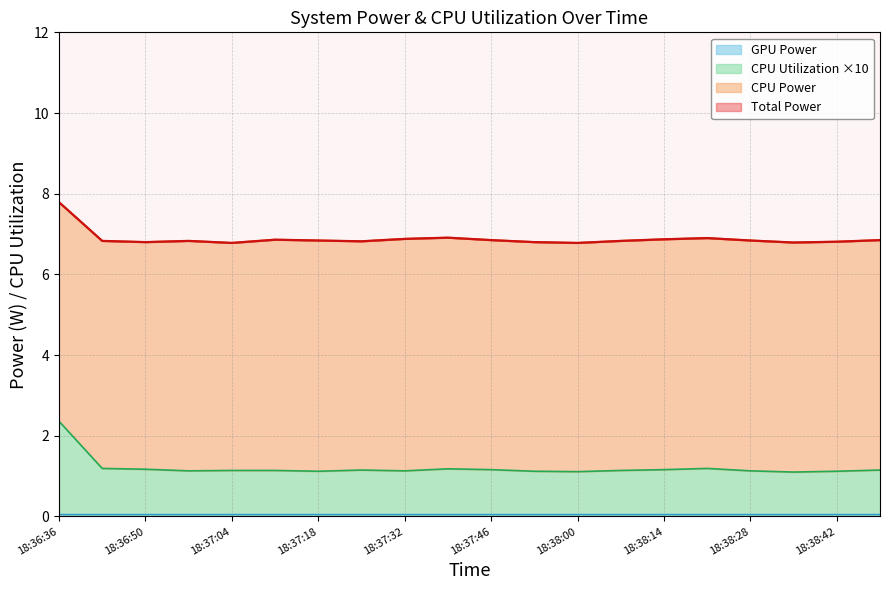

Which category has the lowest value in the CPU Power series?

18:37:04